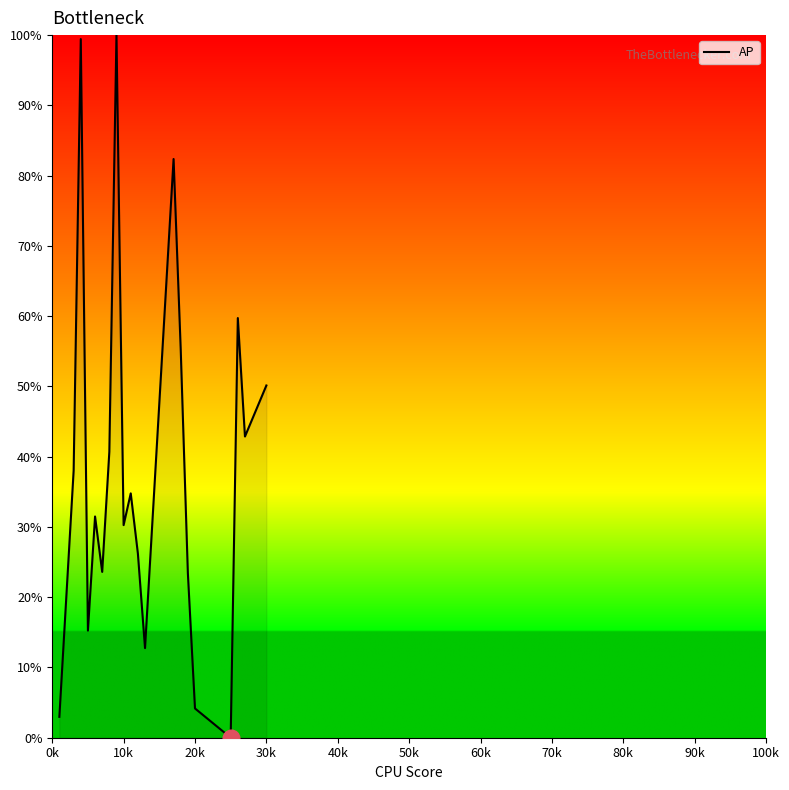

What is the difference between the maximum and minimum values?

100.0